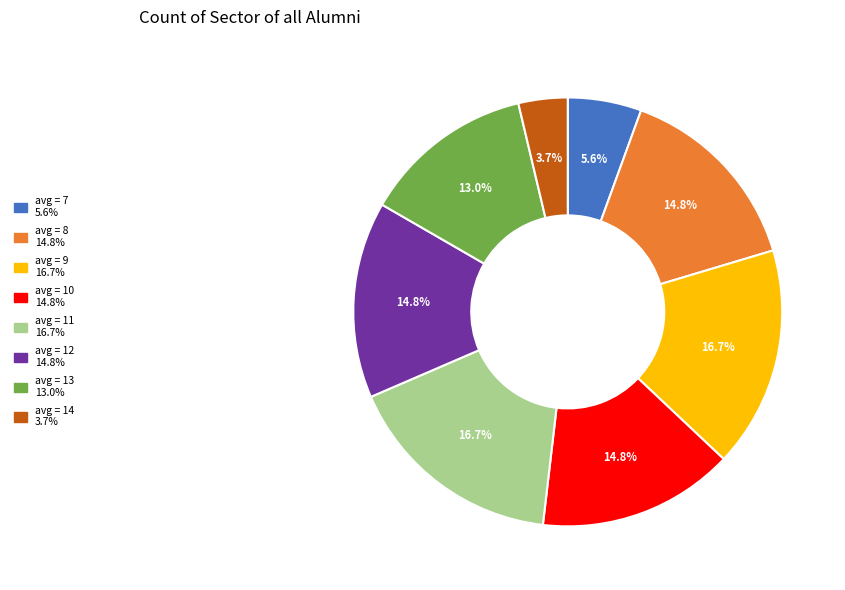

To the nearest percent, what is the difference between the largest and smallest slice percentages?

13%